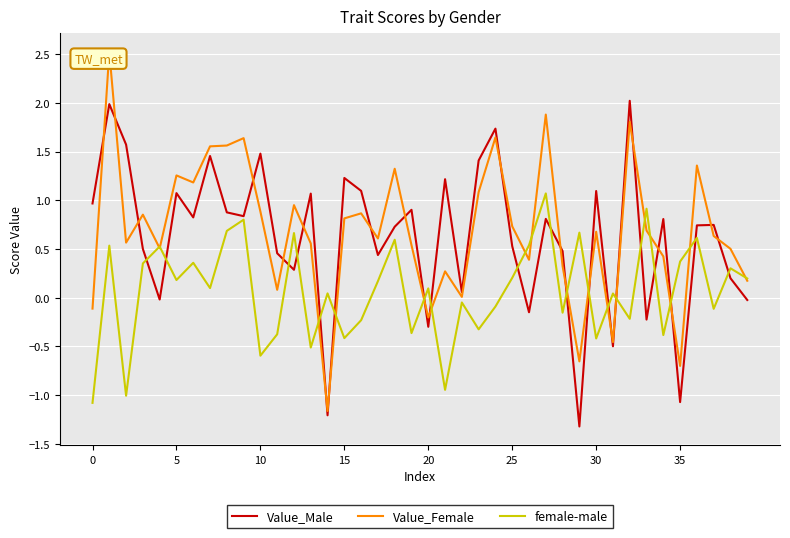

What is the maximum value shown in the chart?

2.5